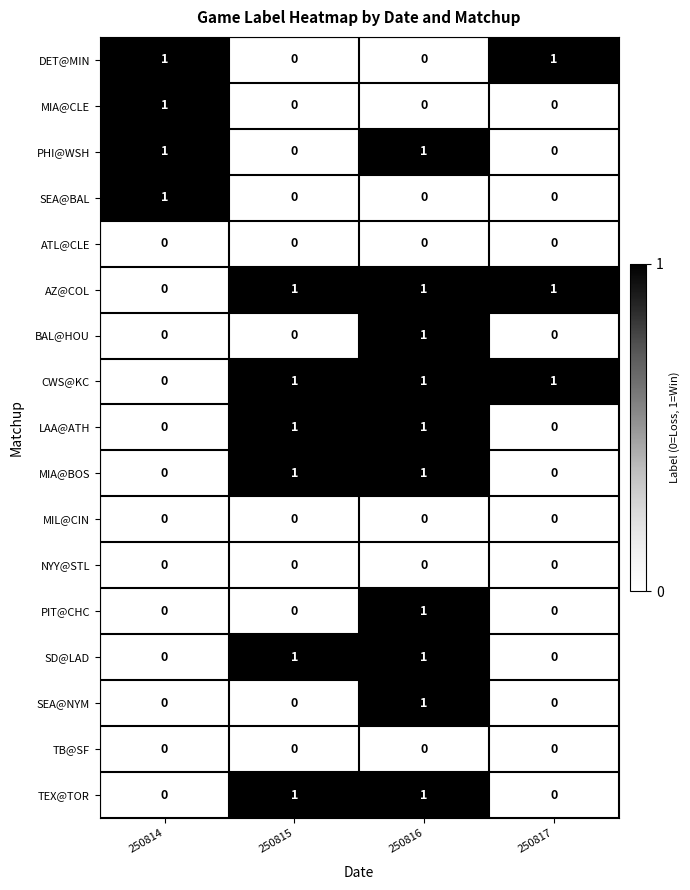

What is the greatest value displayed?

1